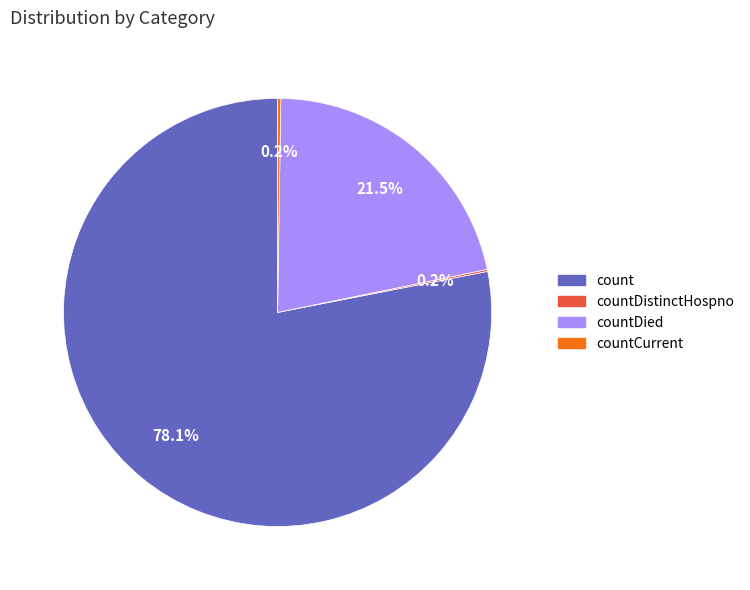

To the nearest percent, what is the difference between the largest and smallest slice percentages?

78%